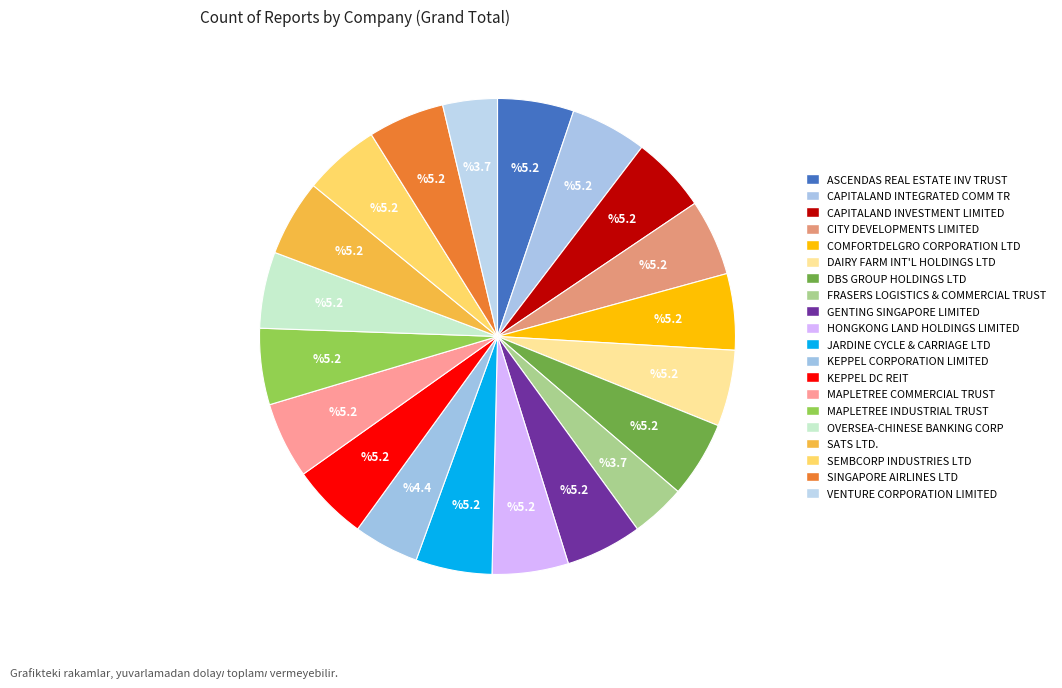

Is it true that MAPLETREE COMMERCIAL TRUST is 5% of the pie?

True